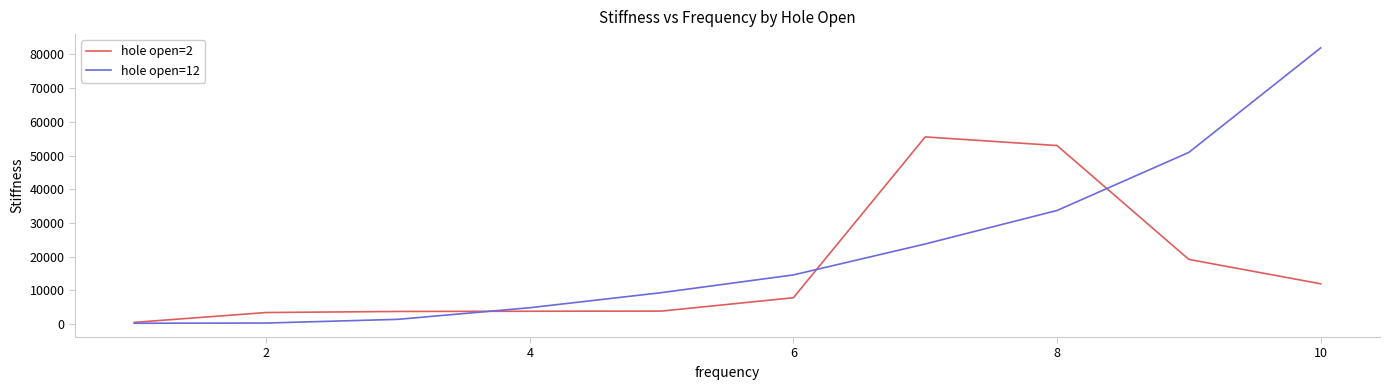

Which series has the largest total across all categories?

hole open=12